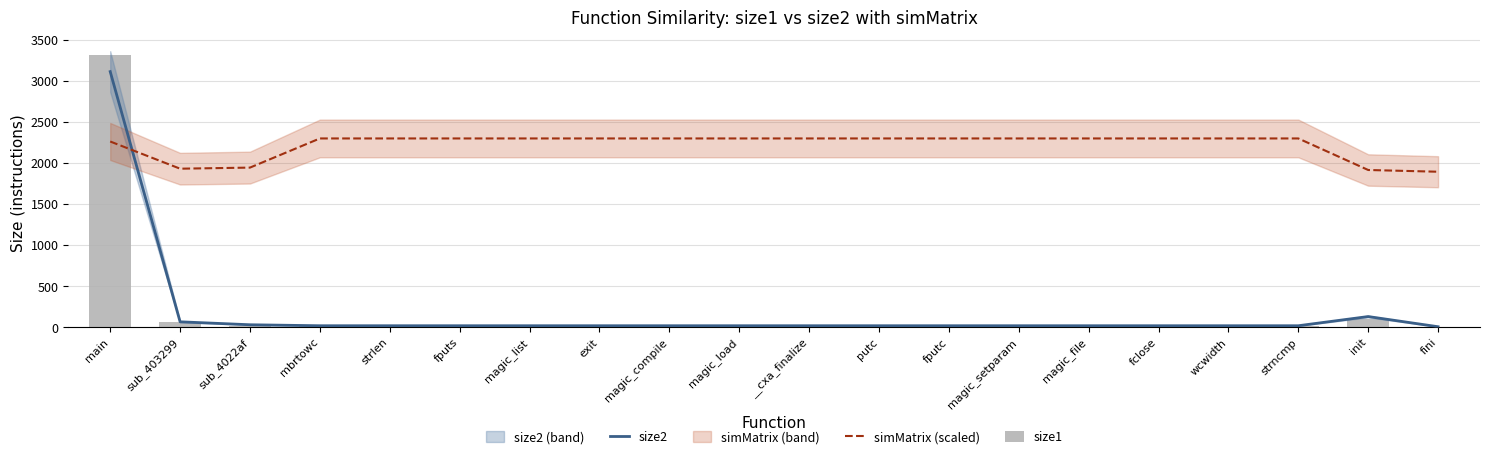

Reading left to right, what are all the values shown in this chart?

size2: 3112.0	64.0	28.0	16.0	16.0	16.0	16.0	16.0	16.0	16.0	16.0	16.0	16.0	16.0	16.0	16.0	16.0	16.0	128.0	4.0
simMatrix (scaled): 2260.8	1929.5	1942.7	2297.9	2297.9	2297.9	2297.9	2297.9	2297.9	2297.9	2297.9	2297.9	2297.9	2297.9	2297.9	2297.9	2297.9	2297.9	1913.6	1892.4
size1: 3313.0	64.0	12.0	11.0	11.0	11.0	11.0	11.0	11.0	11.0	11.0	11.0	11.0	11.0	11.0	11.0	11.0	11.0	101.0	5.0